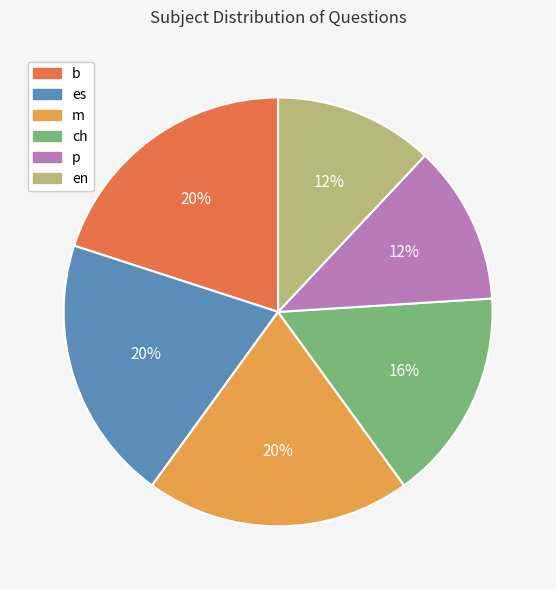

To the nearest percent, what portion does ch represent?

16%